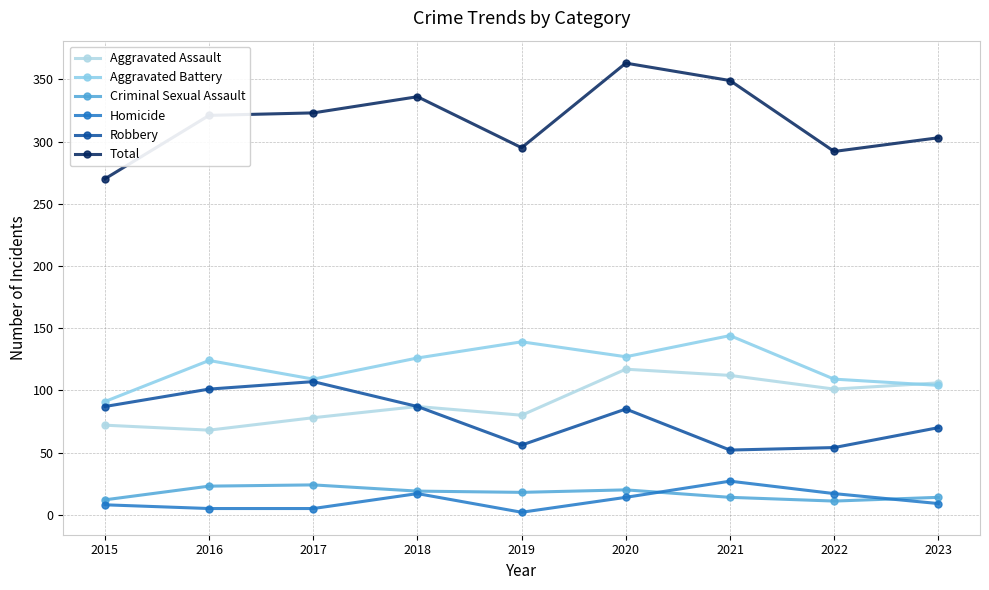

What is the spread (max minus min) of values at 2019?

293